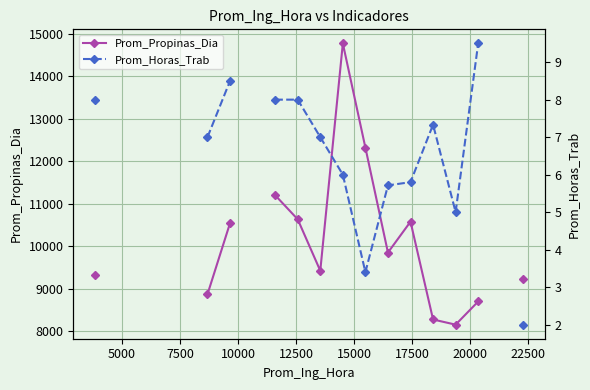

True or false: Prom_Propinas_Dia has more than 1 interior local peaks.

True